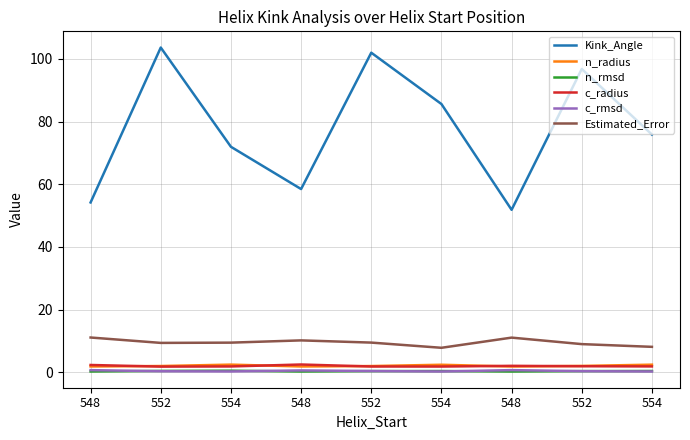

Reading right to left, what are all the values shown in this chart?

Kink_Angle: 75.8	96.8	51.8	85.6	101.9	58.5	71.9	103.6	54.2
n_radius: 2.5	2.1	1.9	2.4	2.0	1.9	2.5	2.0	1.9
n_rmsd: 0.5	0.4	0.3	0.4	0.4	0.3	0.6	0.5	0.3
c_radius: 1.9	2.0	2.1	1.9	1.9	2.5	1.9	1.9	2.4
c_rmsd: 0.3	0.4	0.7	0.3	0.4	0.6	0.3	0.4	0.7
Estimated_Error: 8.2	9.0	11.1	7.9	9.5	10.2	9.5	9.4	11.1